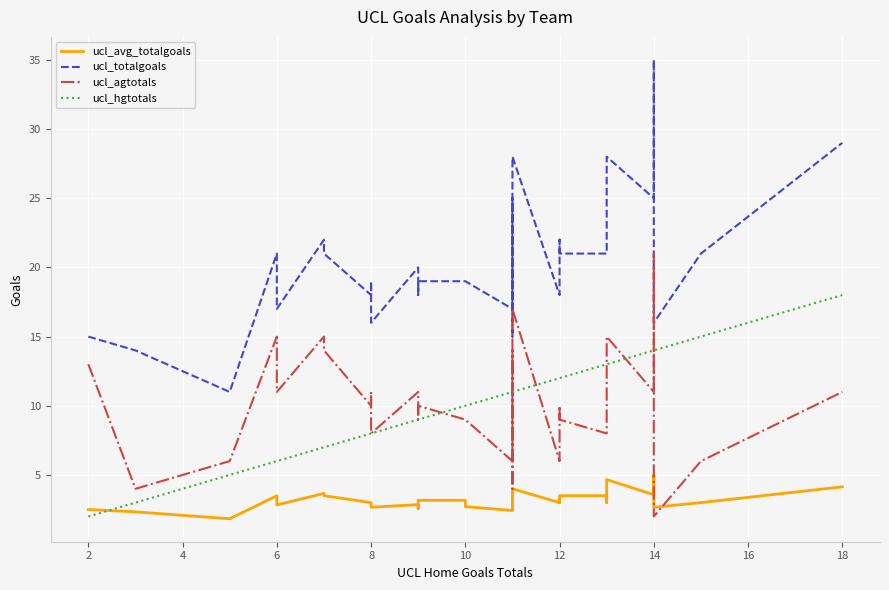

What is the highest value of the ucl_avg_totalgoals series?

5.0